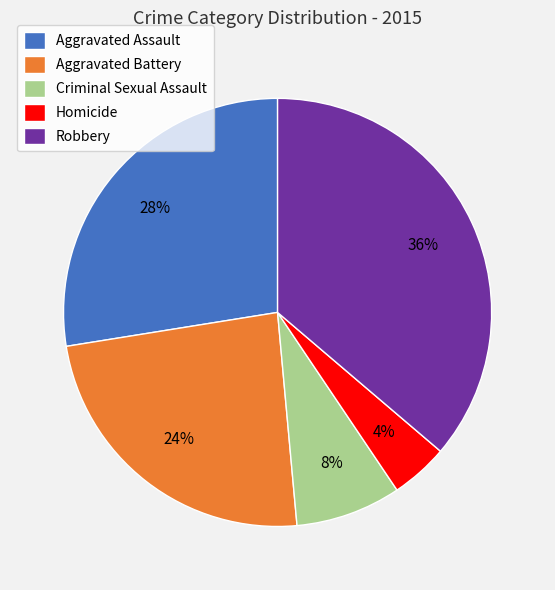

To the nearest percent, what is the difference between the largest and smallest slice percentages?

32%